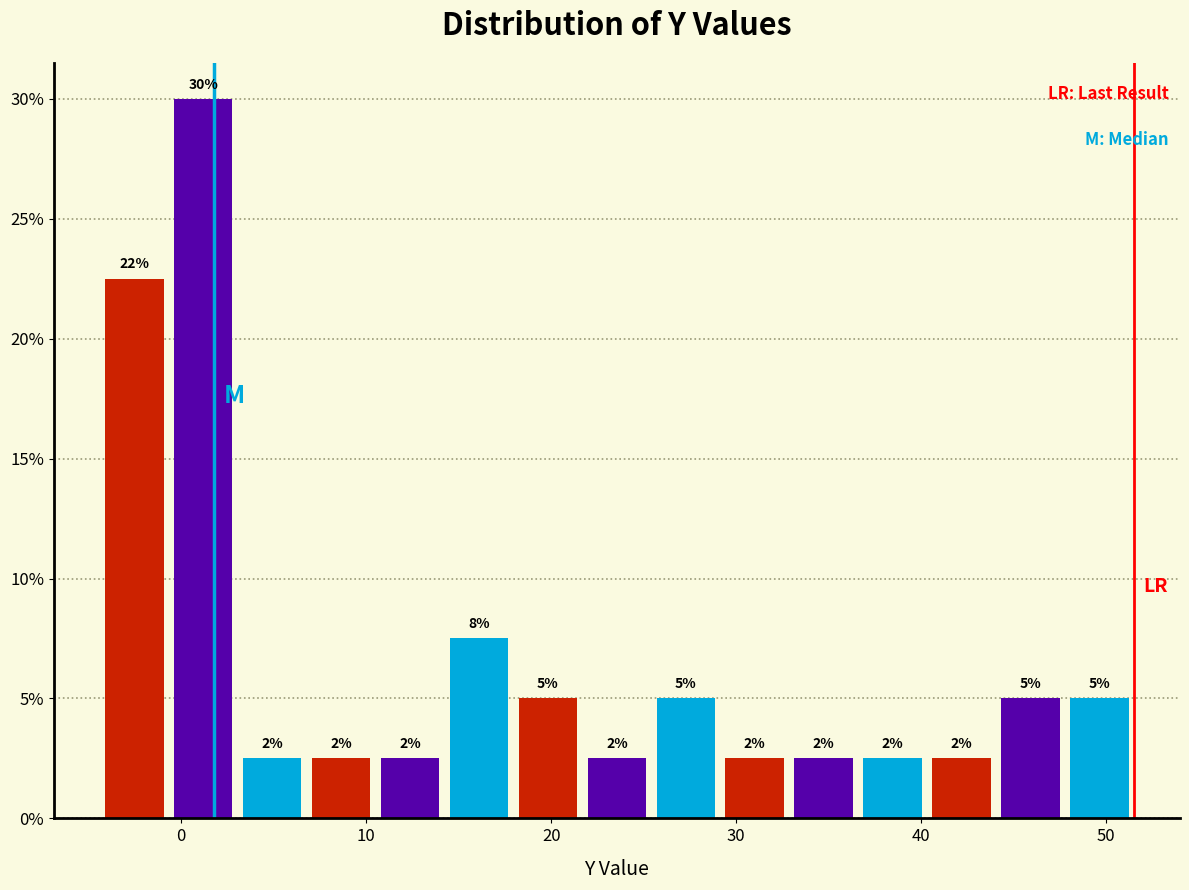

Around what value on the x-axis is the tallest bar? Give the approximate position of its centre, as read against the axis.

1